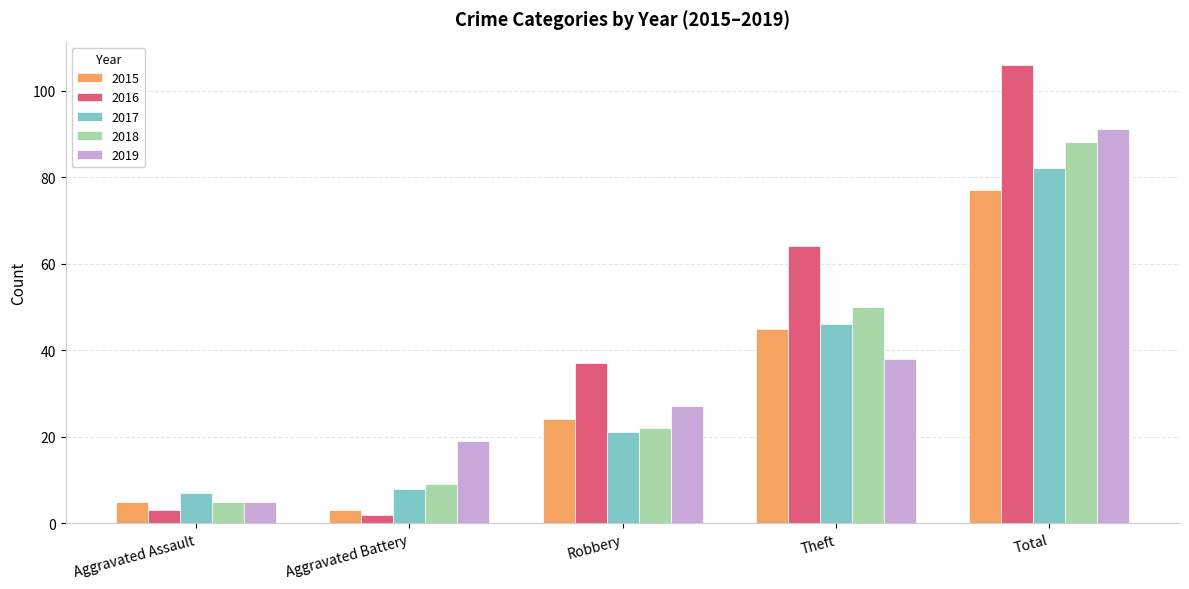

What is the approximate value of 2016 at Aggravated Assault?

3